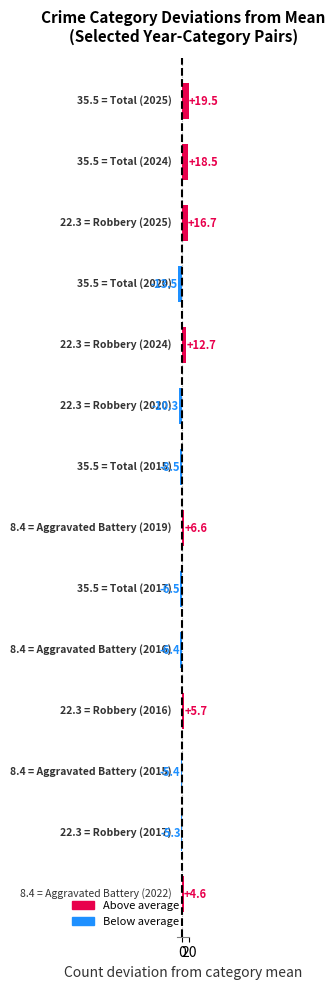

What is the smallest value displayed?

-13.5